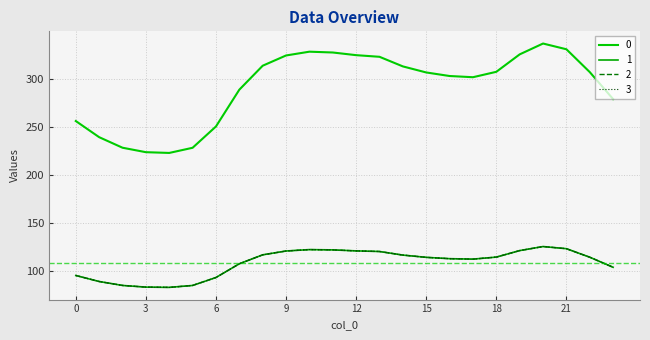

Reading left to right, what are all the values shown in this chart?

0: 256.5	239.7	228.7	224.1	223.3	228.7	250.9	289.1	314.1	324.7	328.7	327.8	325.1	323.3	313.4	307.1	303.4	302.1	307.7	325.9	337.2	331.2	307.4	279.3
1: 95.8	89.5	85.4	83.7	83.4	85.4	93.7	107.9	117.3	121.2	122.7	122.4	121.4	120.7	117.0	114.6	113.3	112.8	114.9	121.7	125.9	123.6	114.8	104.3
2: 95.8	89.5	85.4	83.7	83.4	85.4	93.7	107.9	117.3	121.2	122.7	122.4	121.4	120.7	117.0	114.6	113.3	112.8	114.9	121.7	125.9	123.6	114.8	104.3
3: 95.8	89.5	85.4	83.7	83.4	85.4	93.7	107.9	117.3	121.2	122.7	122.4	121.4	120.7	117.0	114.6	113.3	112.8	114.9	121.7	125.9	123.6	114.8	104.3